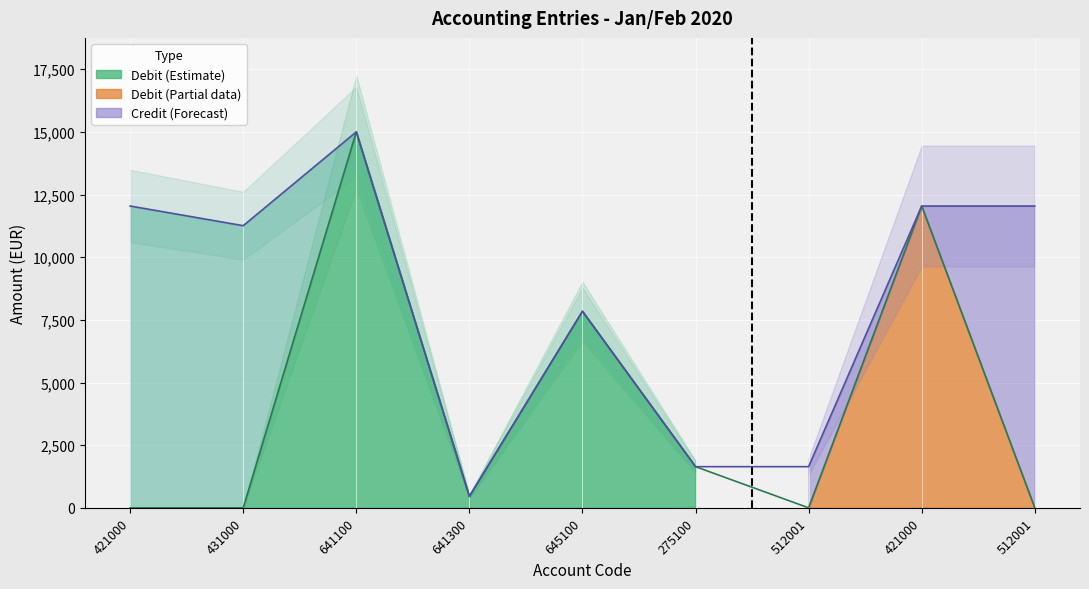

Reading left to right, transcribe all the data shown in this chart.

0.0	0.0	15000.6	456.9	7842.1	1642.4	0.0	12042.1	0.0